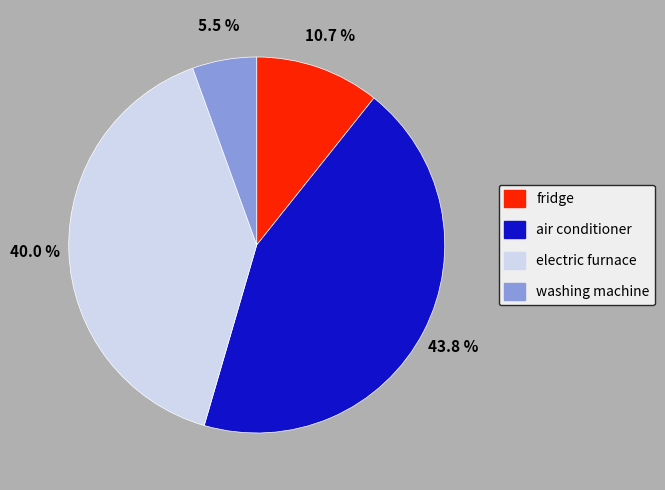

Is fridge the majority of the pie?

No